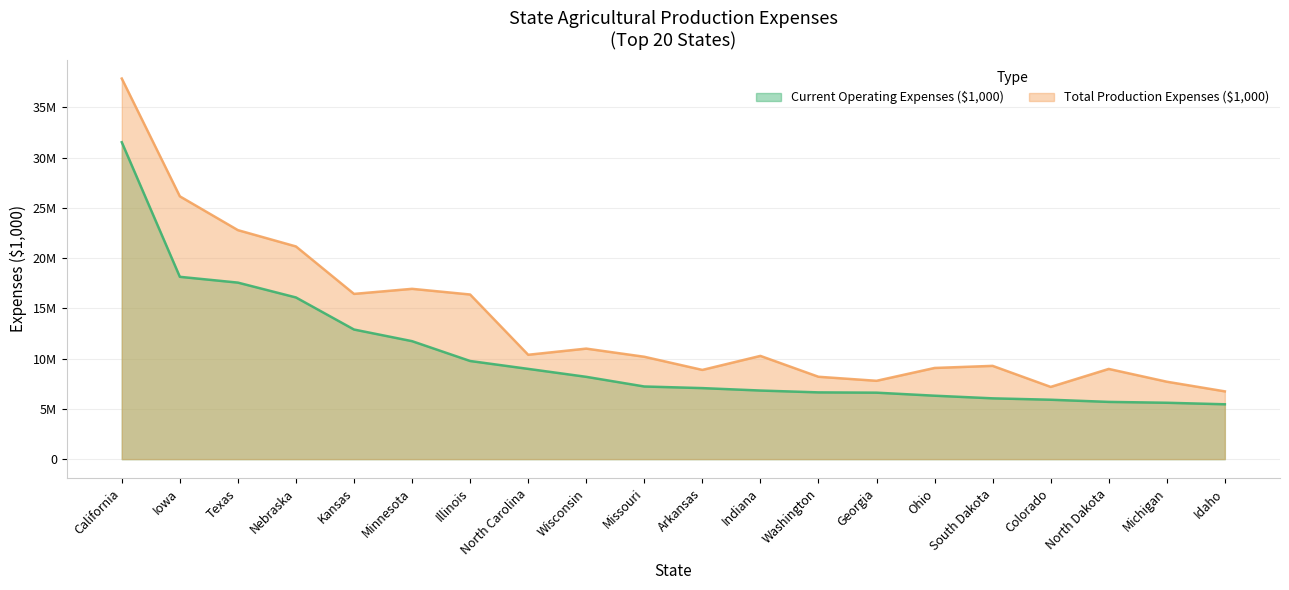

How many lines are shown in the chart?

2